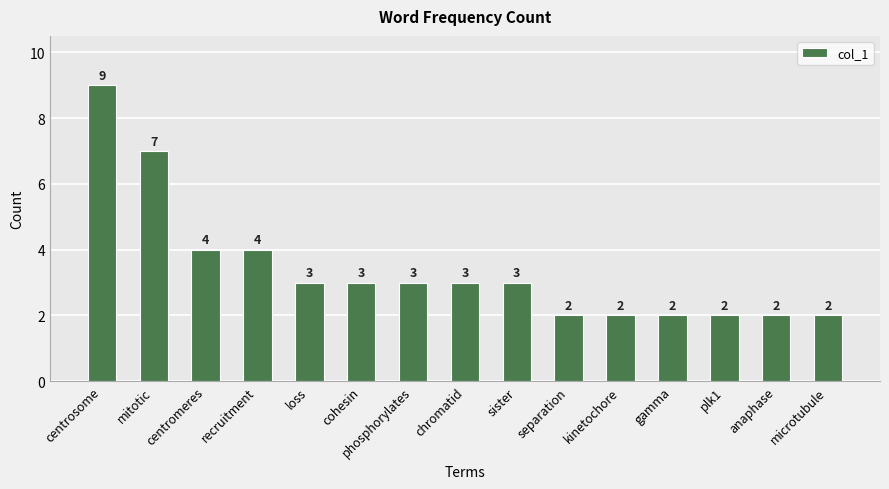

At which category does the chart reach its peak across all series?

centrosome